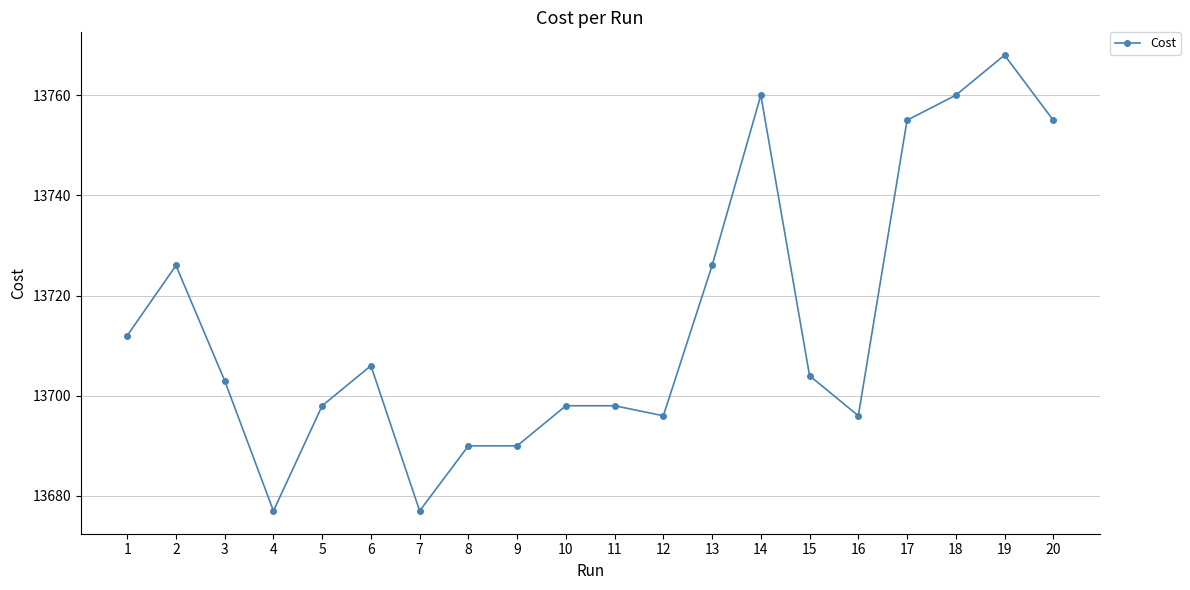

Where does the data first go above 13704?

1